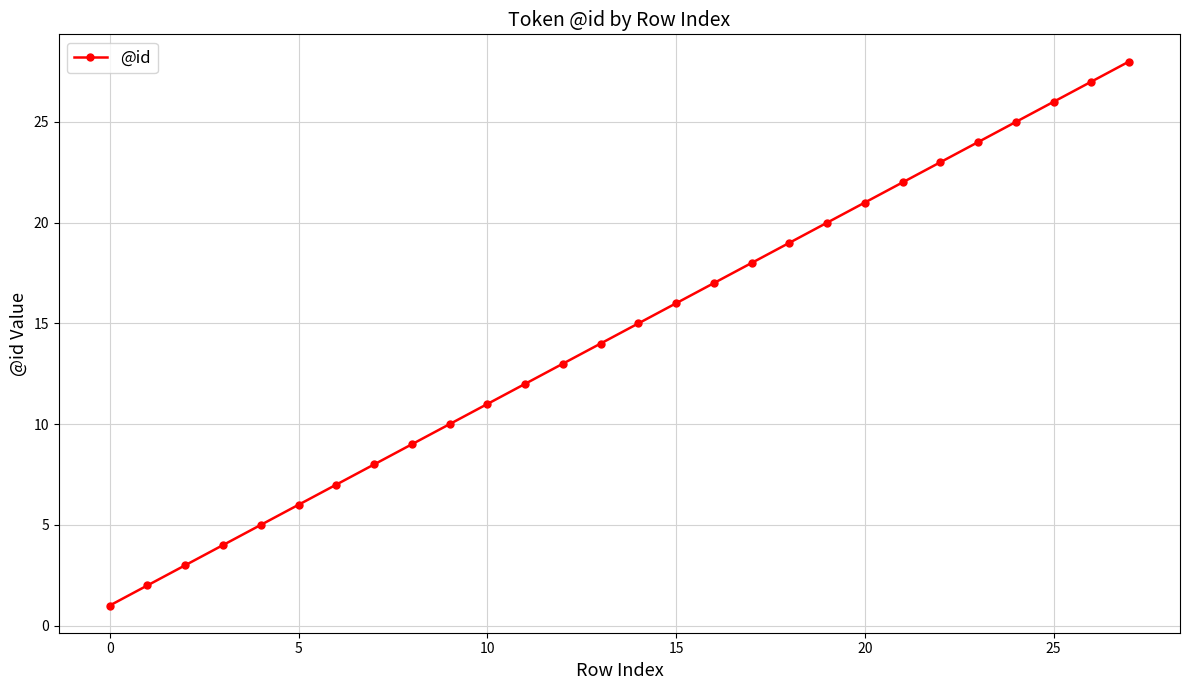

What is the greatest value displayed?

28